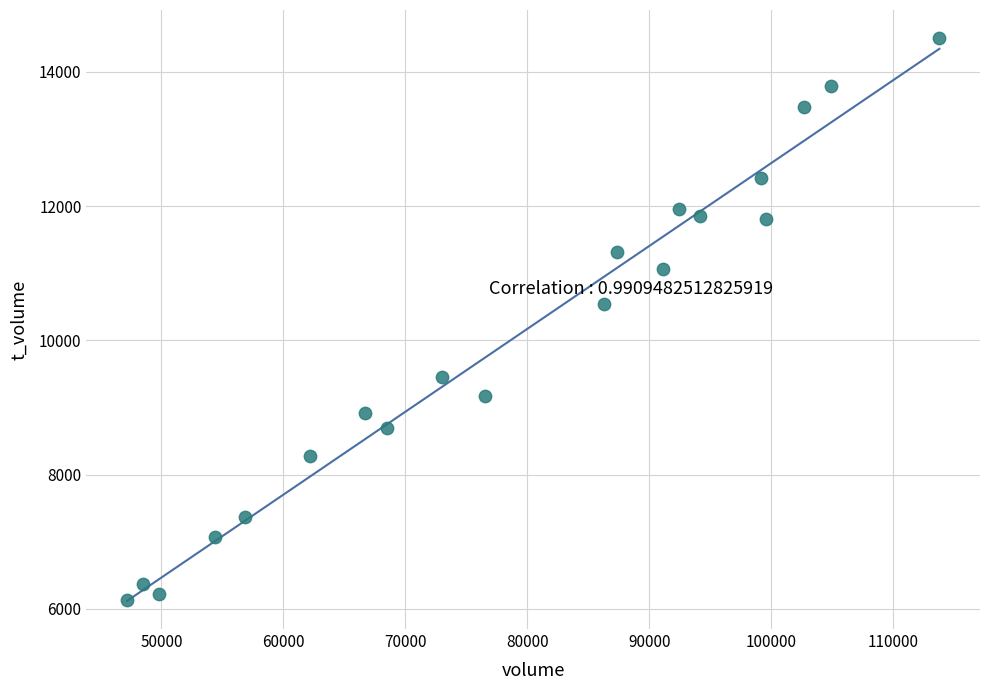

What Y value in the scatter plot is closest to 10317?

10541